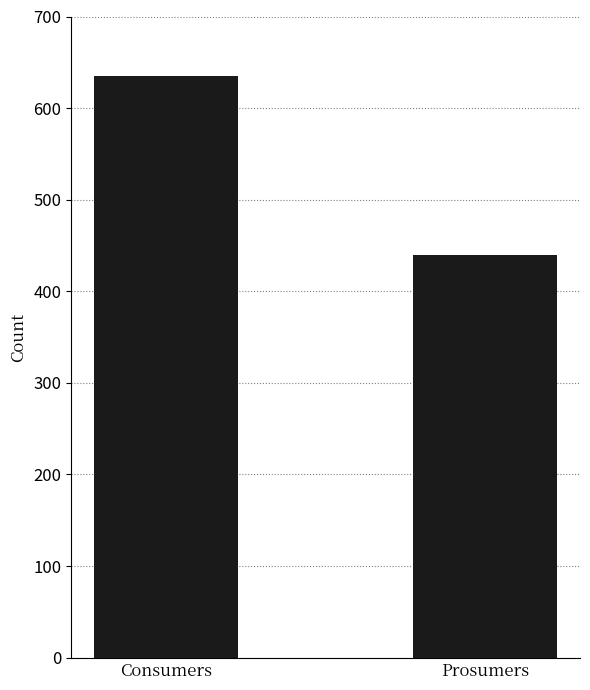

How many values are between 440 and 635?

2